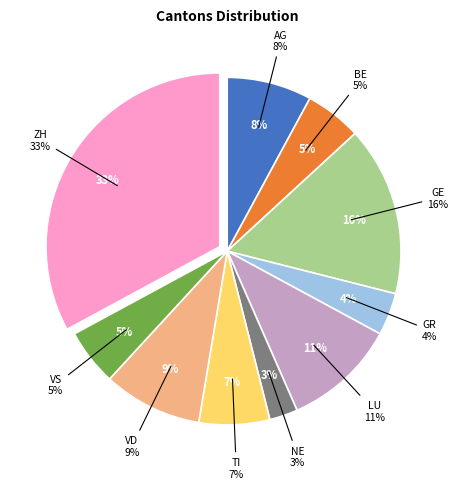

To the nearest percent, what is the combined percentage of TI and BE?

12%